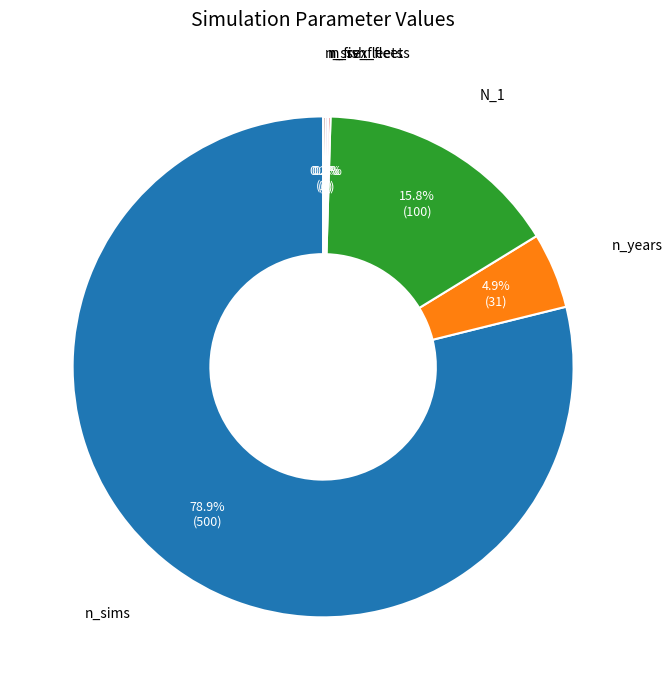

Is there any slice that represents more than half of the pie?

Yes